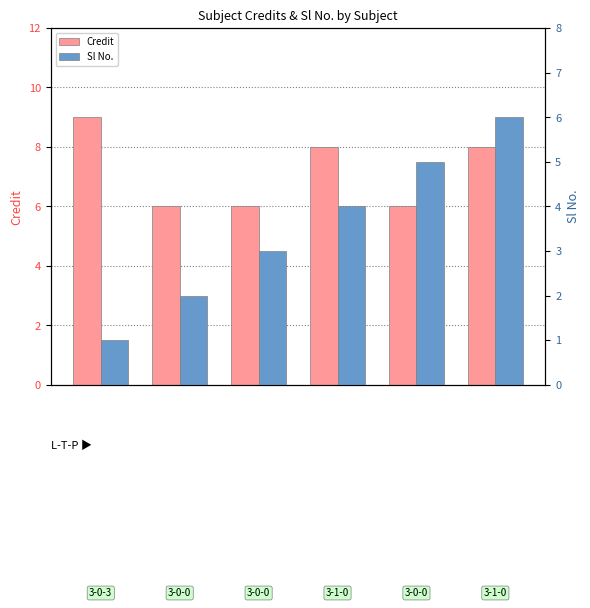

At how many categories does at least one series exceed 4?

6